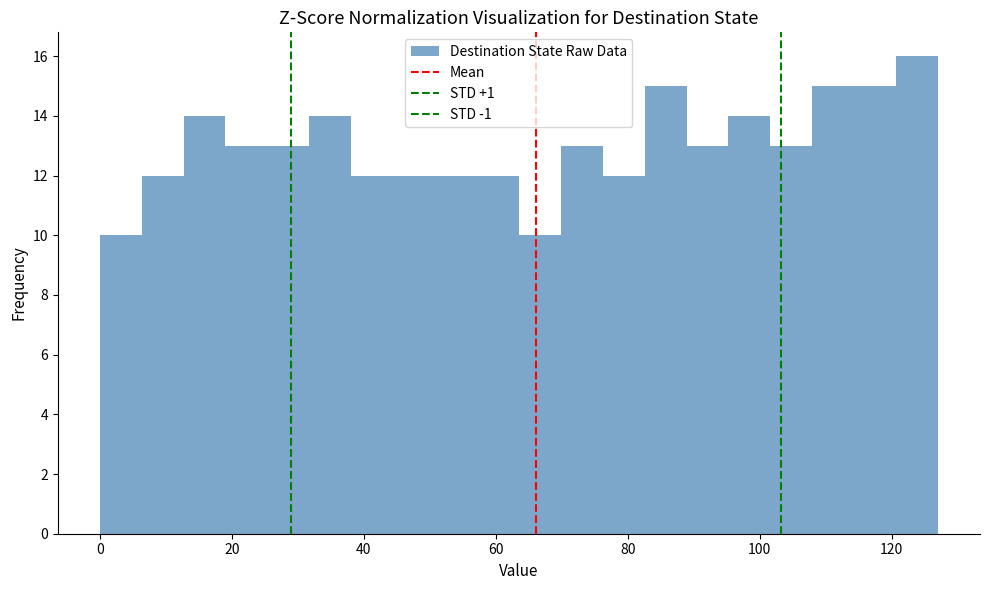

Around what value on the x-axis is the tallest bar? Give the approximate position of its centre, as read against the axis.

124